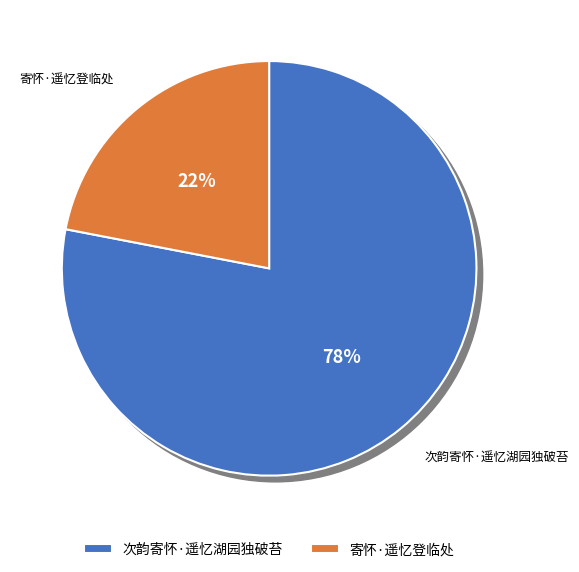

To the nearest percent, what is the average slice percentage?

50%